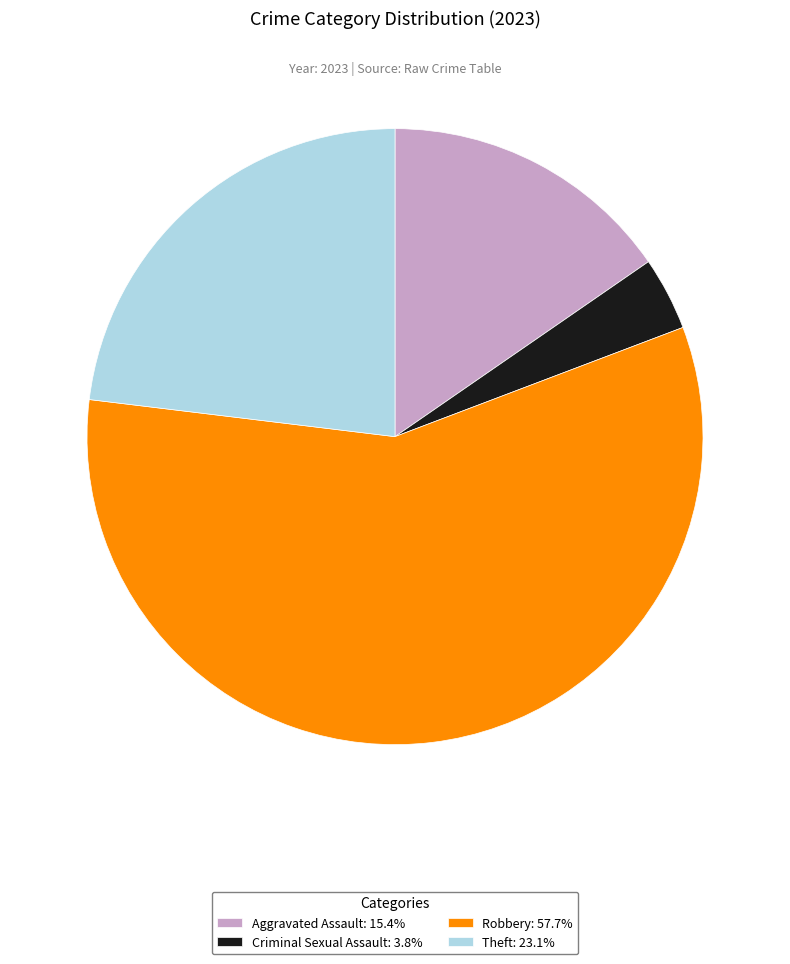

Do Robbery: 57.7% and Theft: 23.1% together represent more than half of the pie?

Yes